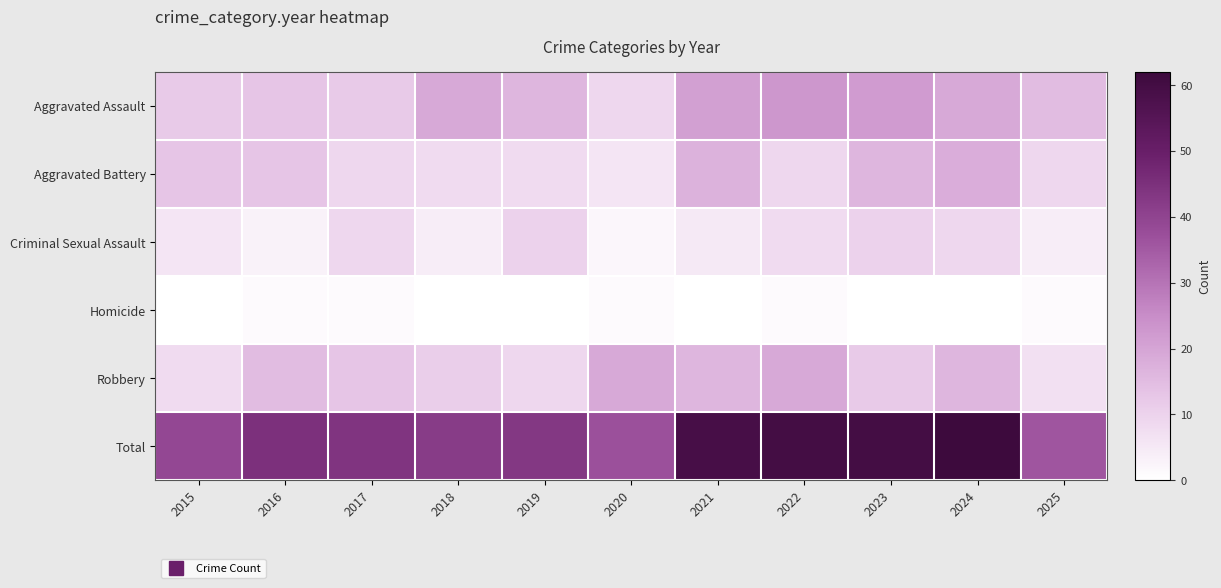

Reading left to right, extract all data points from this chart.

Aggravated Assault: 2015=12	2016=13	2017=12	2018=19	2019=16	2020=9	2021=21	2022=23	2023=22	2024=19	2025=15
Aggravated Battery: 2015=13	2016=13	2017=9	2018=8	2019=8	2020=6	2021=17	2022=9	2023=16	2024=18	2025=9
Criminal Sexual Assault: 2015=6	2016=3	2017=9	2018=4	2019=10	2020=2	2021=5	2022=8	2023=10	2024=9	2025=4
Homicide: 2015=0	2016=1	2017=1	2018=0	2019=0	2020=1	2021=0	2022=1	2023=0	2024=0	2025=1
Robbery: 2015=8	2016=15	2017=13	2018=11	2019=9	2020=19	2021=16	2022=19	2023=12	2024=16	2025=7
Total: 2015=39	2016=45	2017=44	2018=42	2019=43	2020=37	2021=59	2022=60	2023=60	2024=62	2025=36